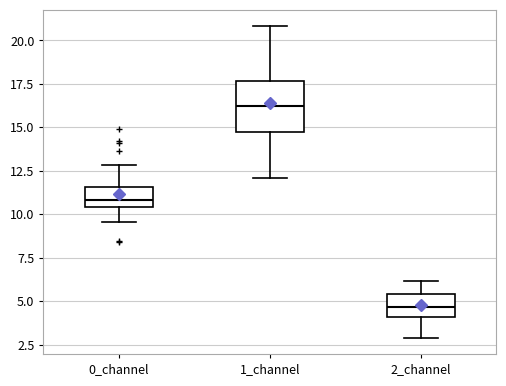

Reading left to right, transcribe this box plot: for each box, give where its median line is, the range the box spans, and where its two whiskers end, as read against the y-axis. The values are not printed on the chart, so give them approximately, as read against the axis.

0_channel: median 11.0, box 10.5 to 11.5, whiskers 9.5 to 13.0
1_channel: median 16.0, box 14.5 to 17.5, whiskers 12.0 to 21.0
2_channel: median 4.5, box 4.0 to 5.5, whiskers 3.0 to 6.0